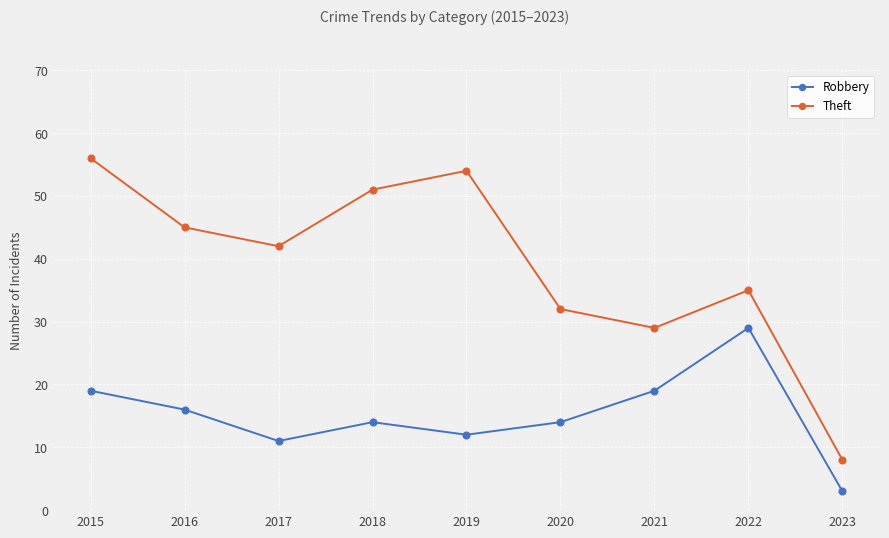

How many values in the Theft series are below 42?

4